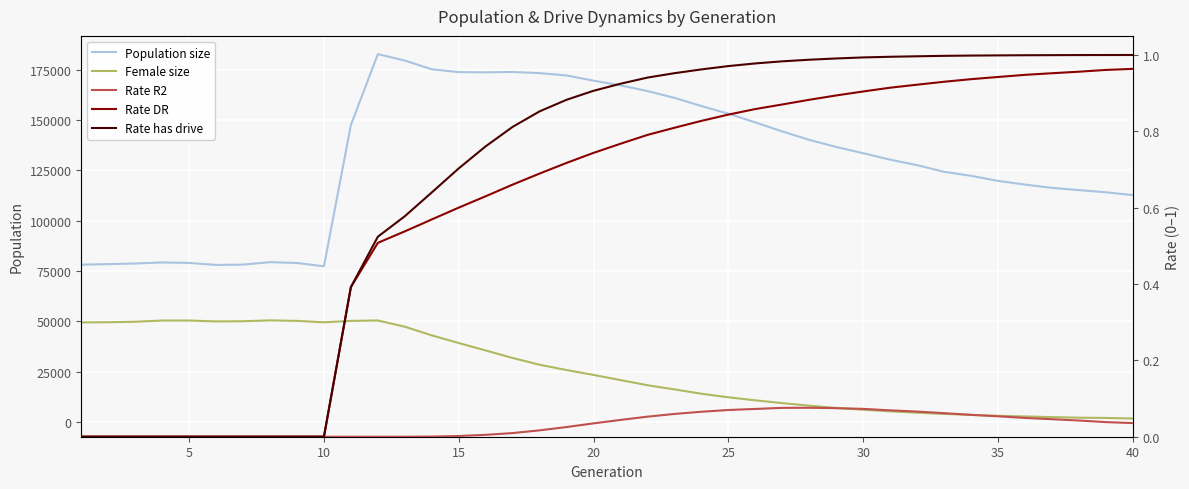

What is the average value of the Population size series?

130266.5